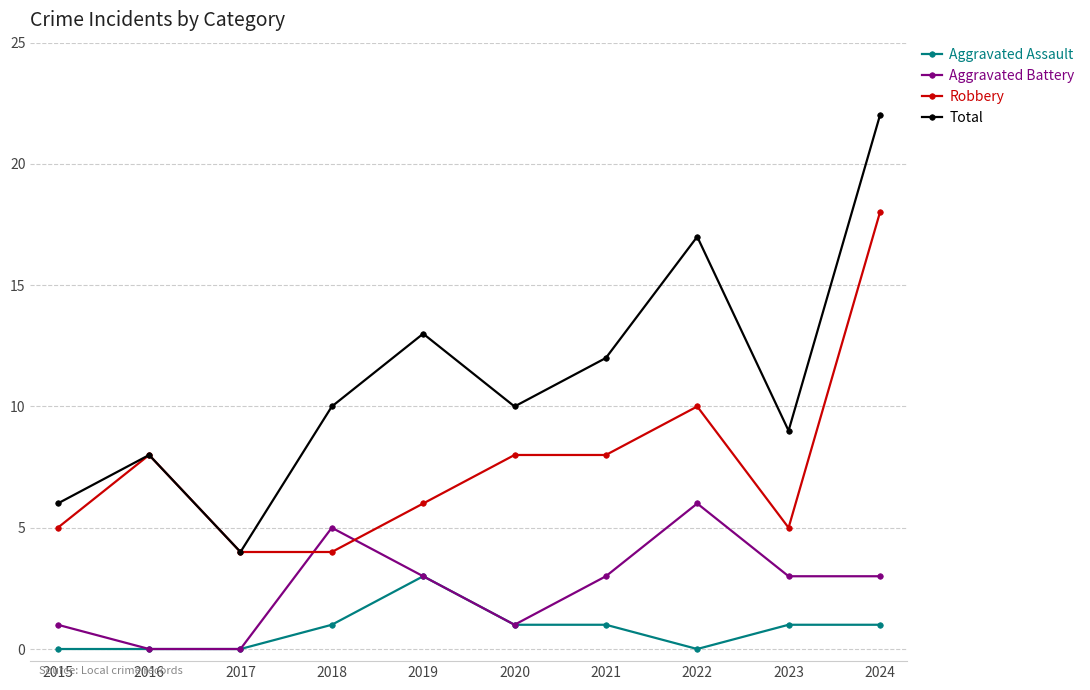

Between 2021 and 2022, which series saw the biggest shift?

Total